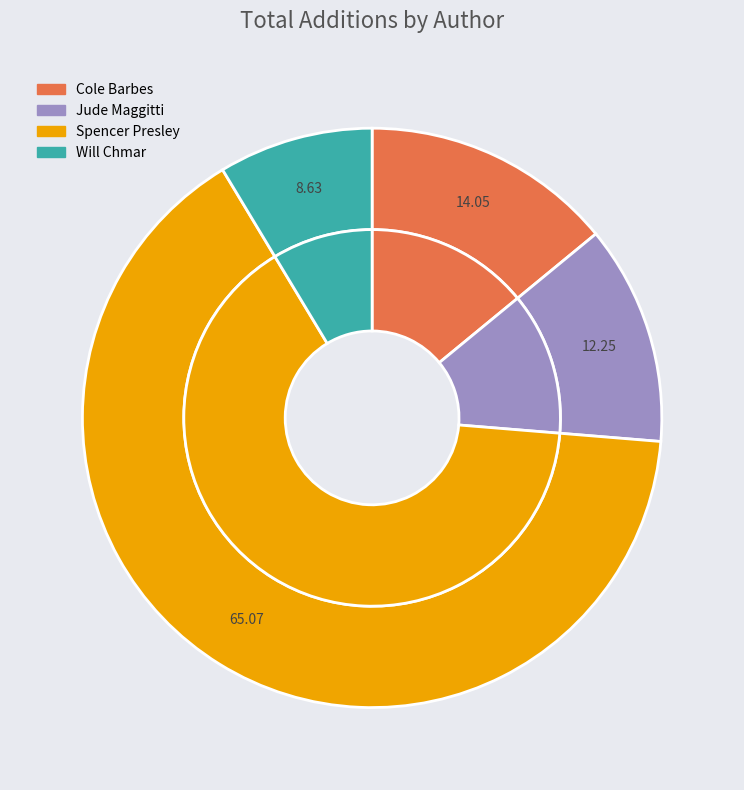

Rank the categories by value from highest to lowest.

Spencer Presley, Cole Barbes, Jude Maggitti, Will Chmar